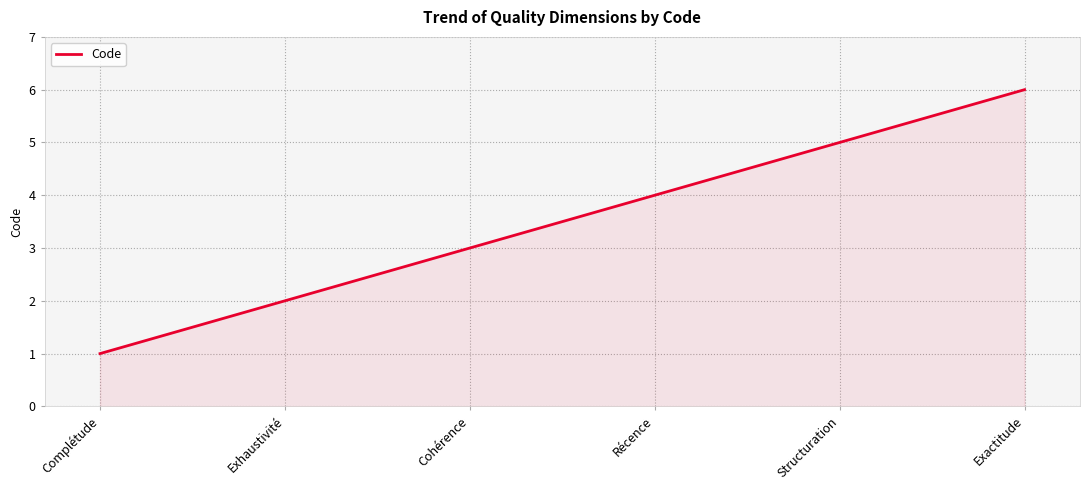

What is the smallest value displayed?

1